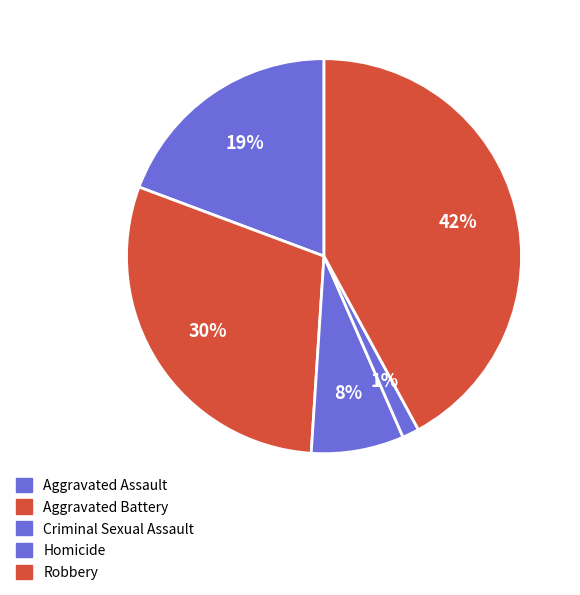

How many slices are in this pie chart?

5